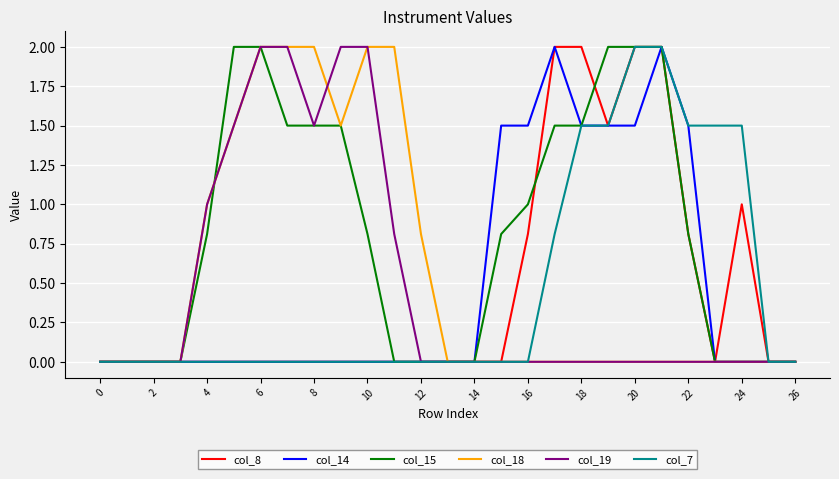

What is the sum of all col_8 values?

12.1